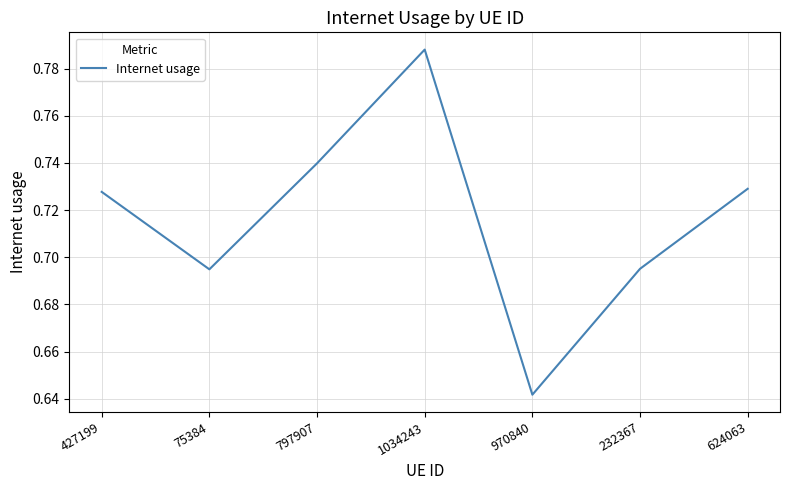

At which category does the chart reach its peak across all series?

1034243